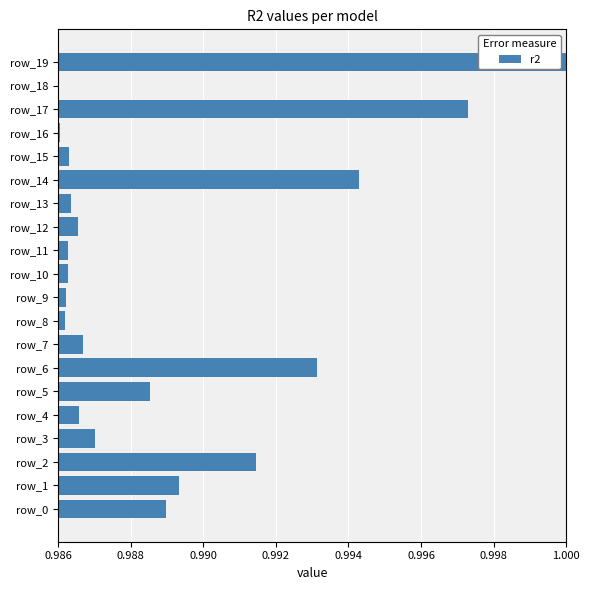

What is the sum of the values at row_16 and row_5?

2.0